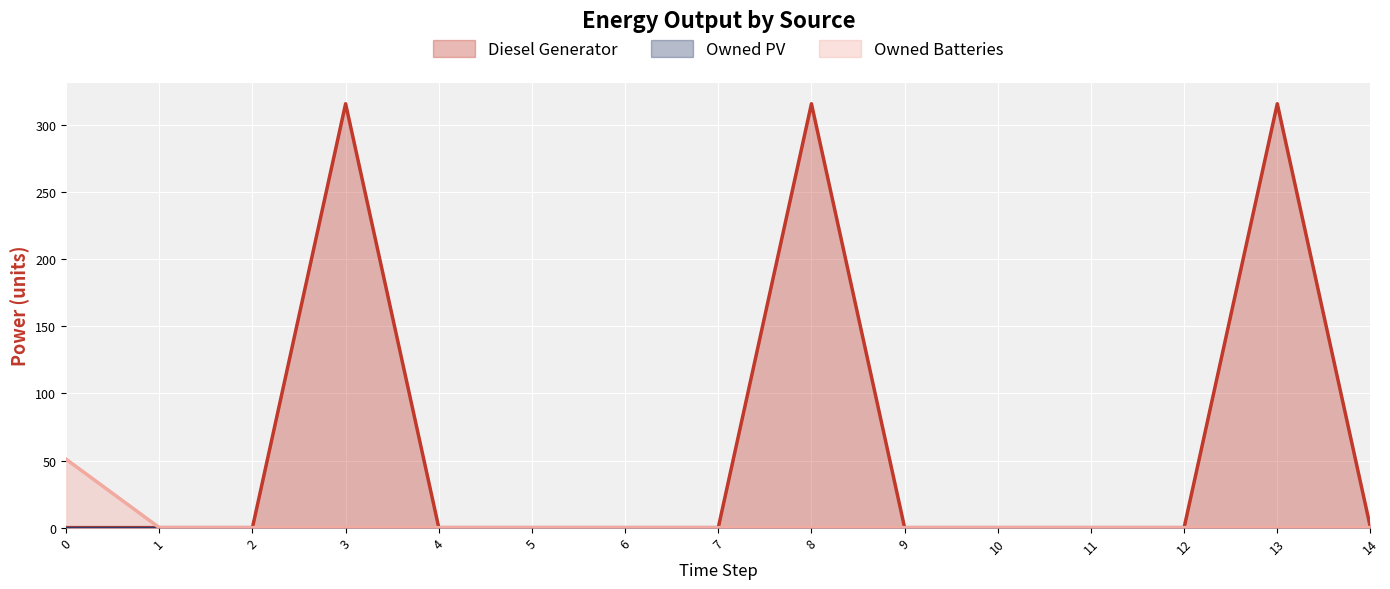

The value of Owned Batteries at 4 is 28.2. True or false?

False